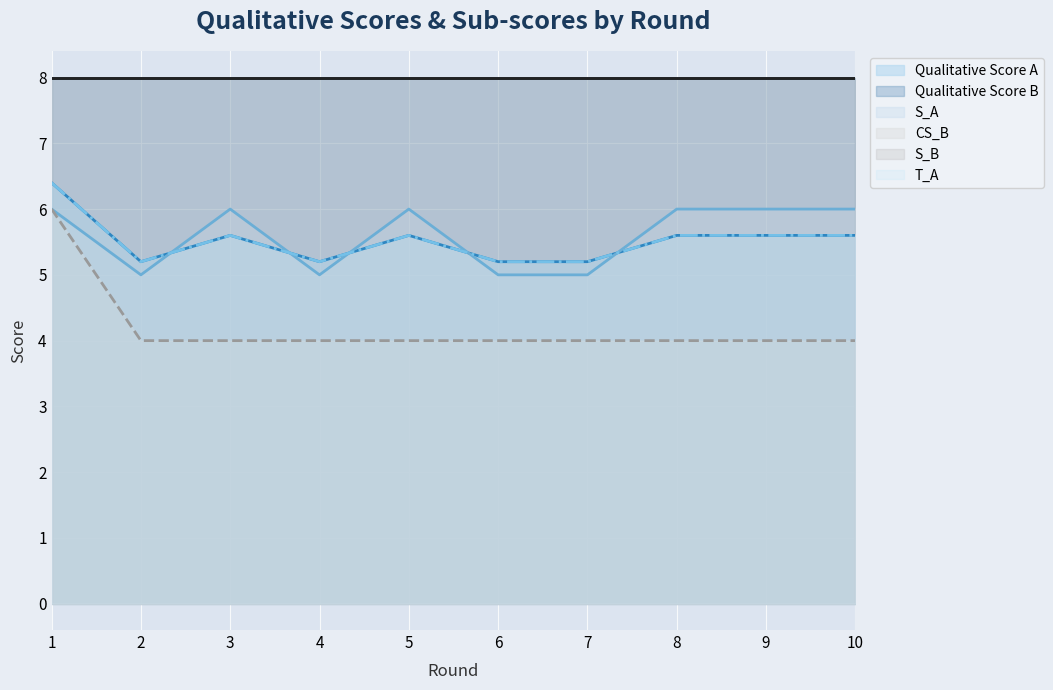

What is the sum of all qualitative_scores_A values?

55.2